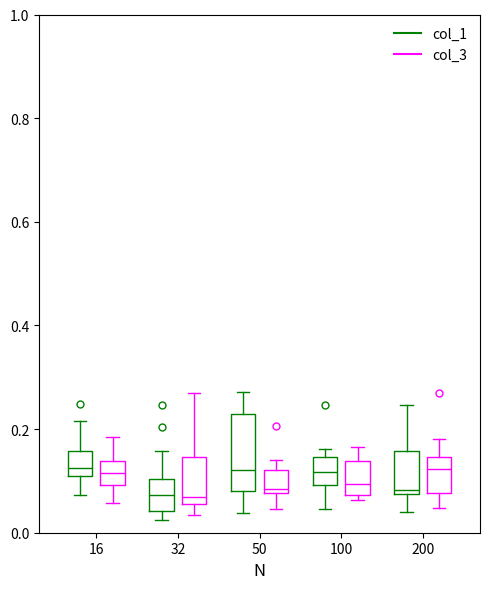

Comparing the boxes themselves (not the whiskers), which one is the tallest?

50 (col_1)